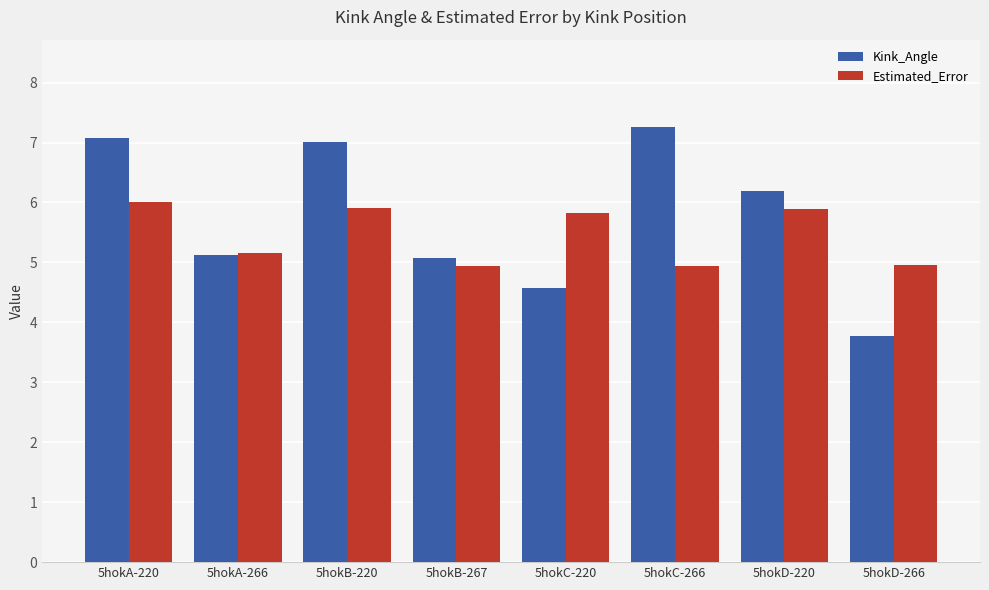

Which series has the widest spread of values?

Kink_Angle